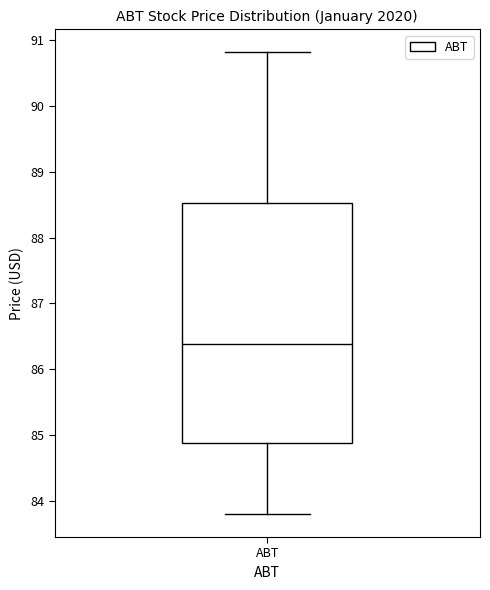

Transcribe this box plot: give where the median line is, the range the box spans, and where the two whiskers end, as read against the y-axis. The values are not printed on the chart, so give them approximately, as read against the axis.

median 86.4, box 84.9 to 88.5, whiskers 83.8 to 90.8